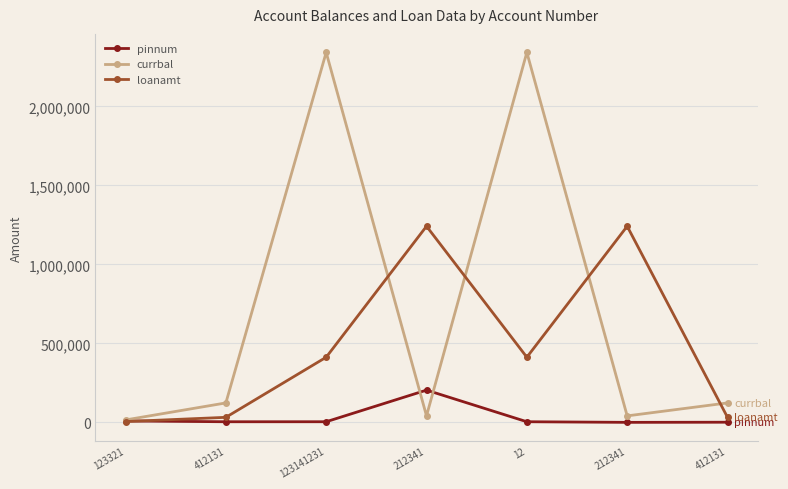

Does the chart have visible grid lines?

Yes